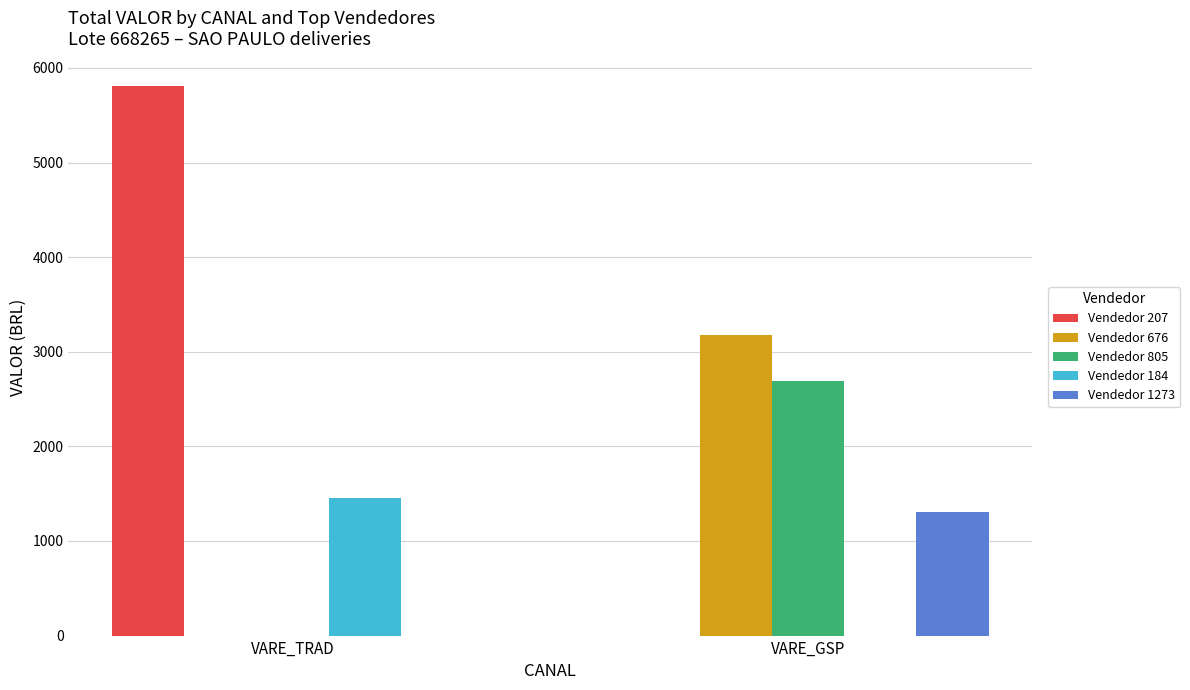

Where is Vendedor 207 nearest to the value 2903?

VARE_GSP